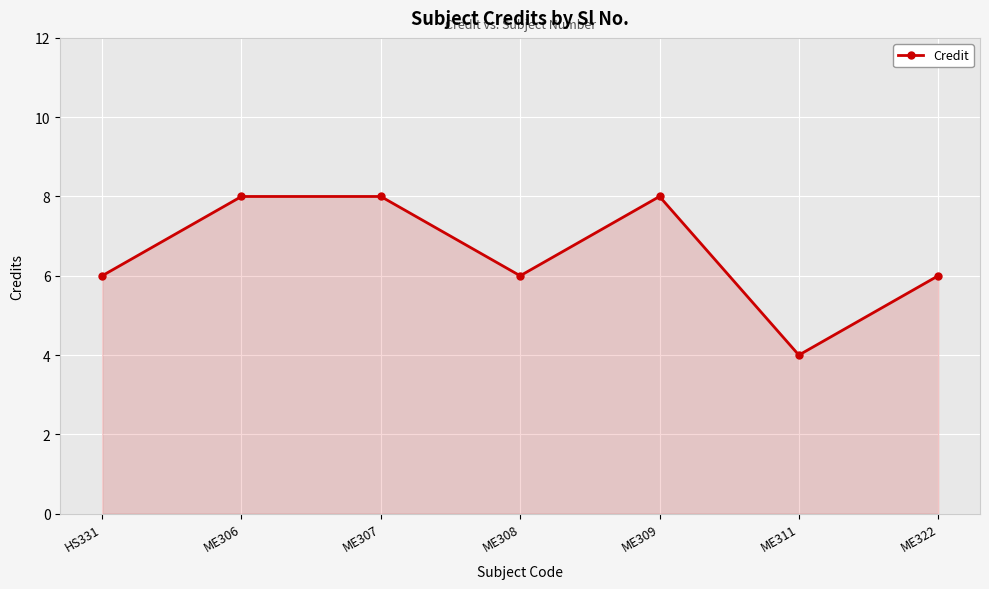

What is the sum of the values at ME306 and ME309?

16